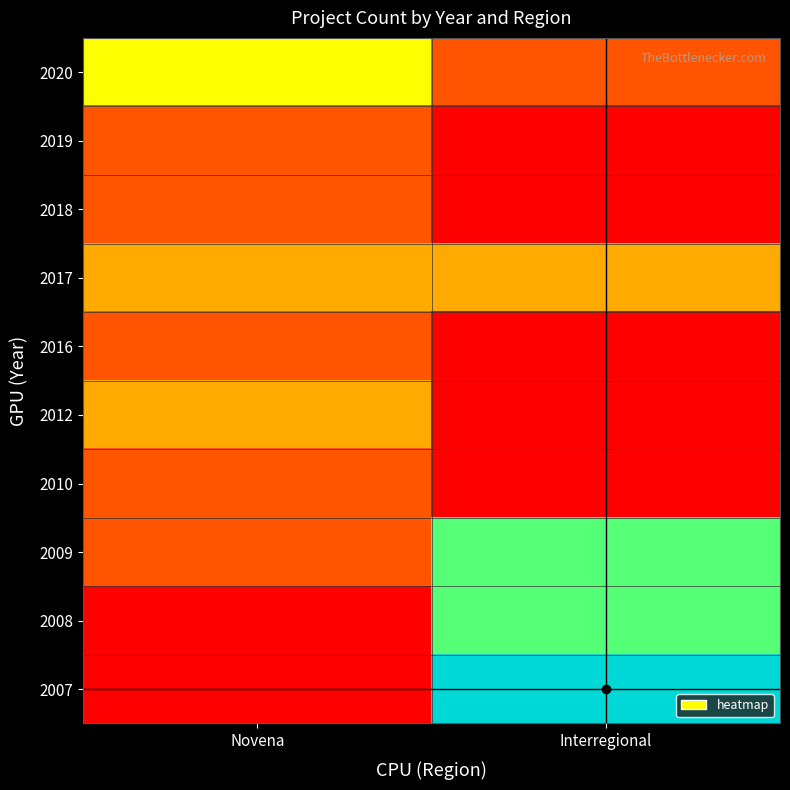

Which category has the lowest value across all series?

Interregional